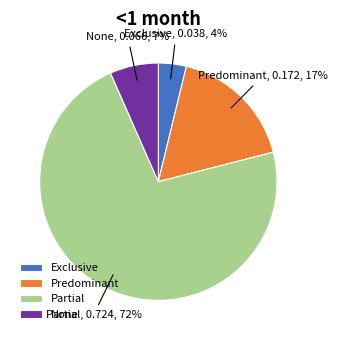

To the nearest percent, what is the average slice percentage?

25%